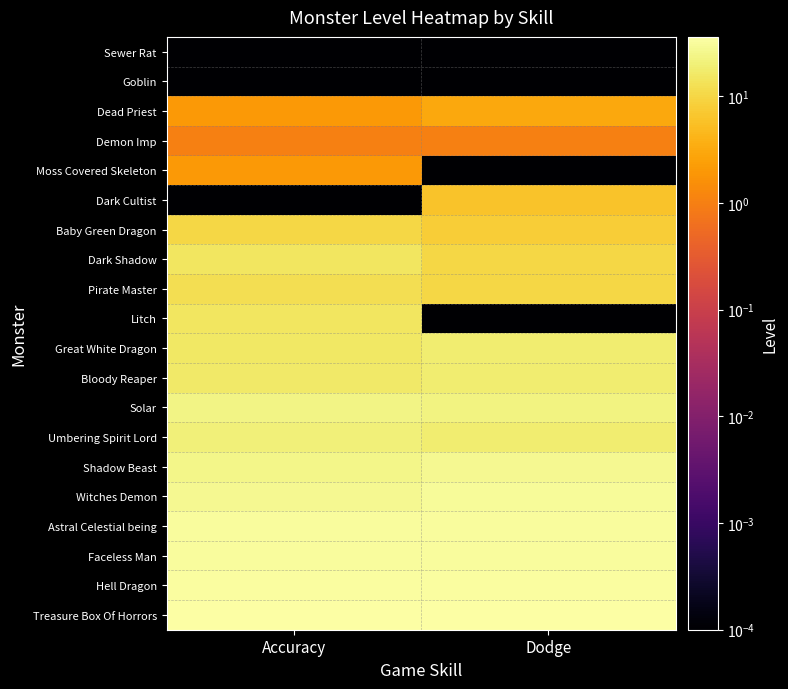

Reading right to left, what are all the values shown in this chart?

Sewer Rat: Dodge=0.0	Accuracy=0.0
Goblin: Dodge=0.0	Accuracy=0.0
Dead Priest: Dodge=3.0	Accuracy=2.0
Demon Imp: Dodge=1.0	Accuracy=1.0
Moss Covered Skeleton: Dodge=0.0	Accuracy=2.0
Dark Cultist: Dodge=6.0	Accuracy=0.0
Baby Green Dragon: Dodge=8.0	Accuracy=10.0
Dark Shadow: Dodge=10.0	Accuracy=15.0
Pirate Master: Dodge=10.0	Accuracy=12.0
Litch: Dodge=0.0	Accuracy=15.0
Great White Dragon: Dodge=18.0	Accuracy=16.0
Bloody Reaper: Dodge=18.0	Accuracy=17.0
Solar: Dodge=22.0	Accuracy=23.0
Umbering Spirit Lord: Dodge=18.0	Accuracy=20.0
Shadow Beast: Dodge=28.0	Accuracy=25.0
Witches Demon: Dodge=30.0	Accuracy=28.0
Astral Celestial being: Dodge=31.0	Accuracy=31.0
Faceless Man: Dodge=32.0	Accuracy=32.0
Hell Dragon: Dodge=34.0	Accuracy=33.0
Treasure Box Of Horrors: Dodge=36.0	Accuracy=36.0